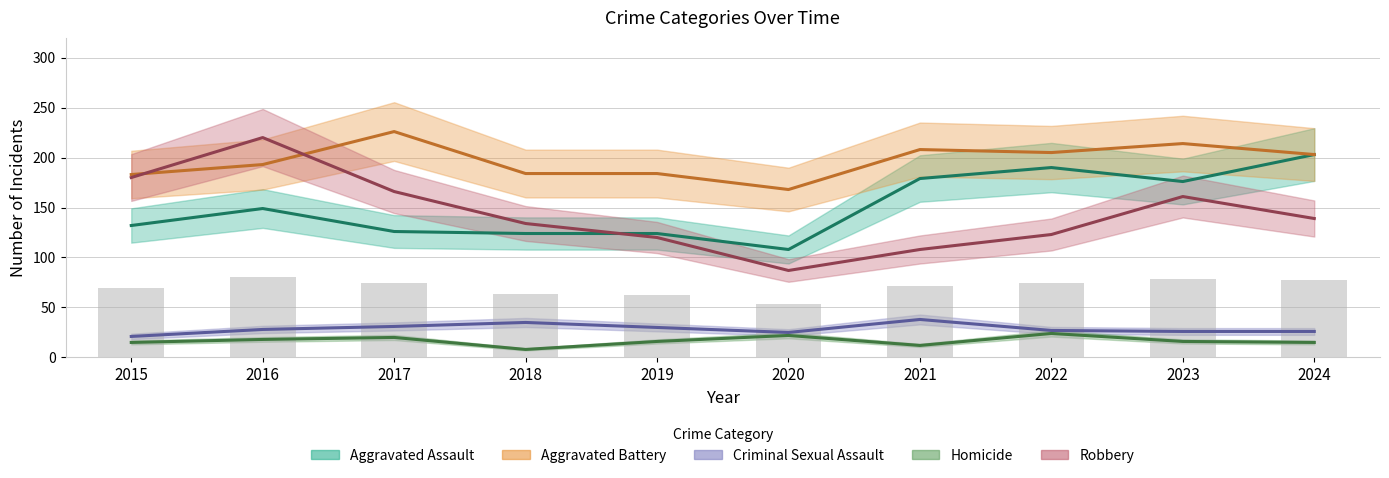

How many bars are there in each group?

5